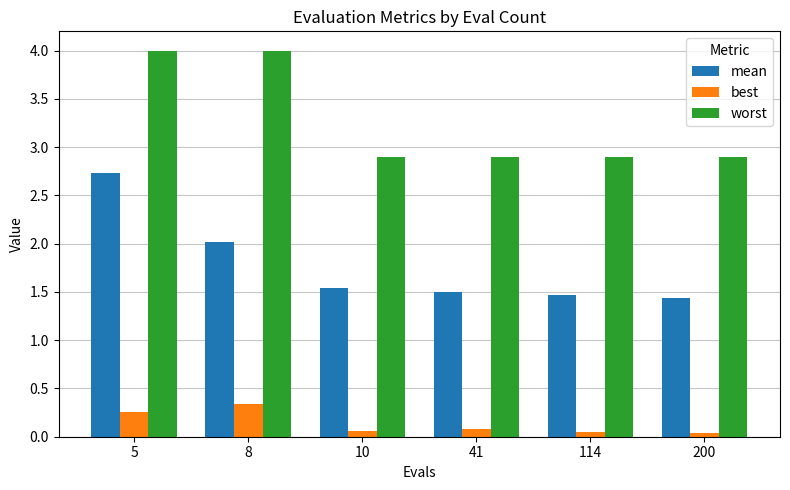

True or false: mean has a value of 0.4 at 114.

False